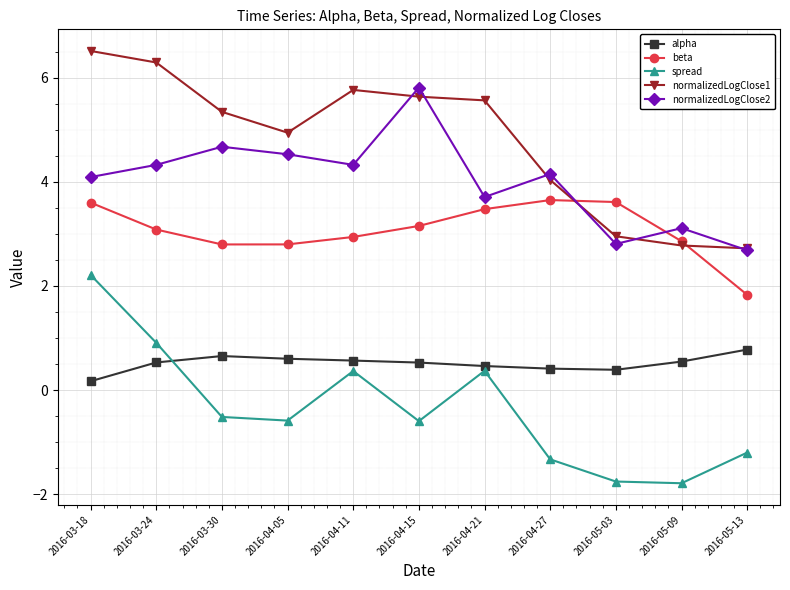

How many distinct data groups are displayed?

5